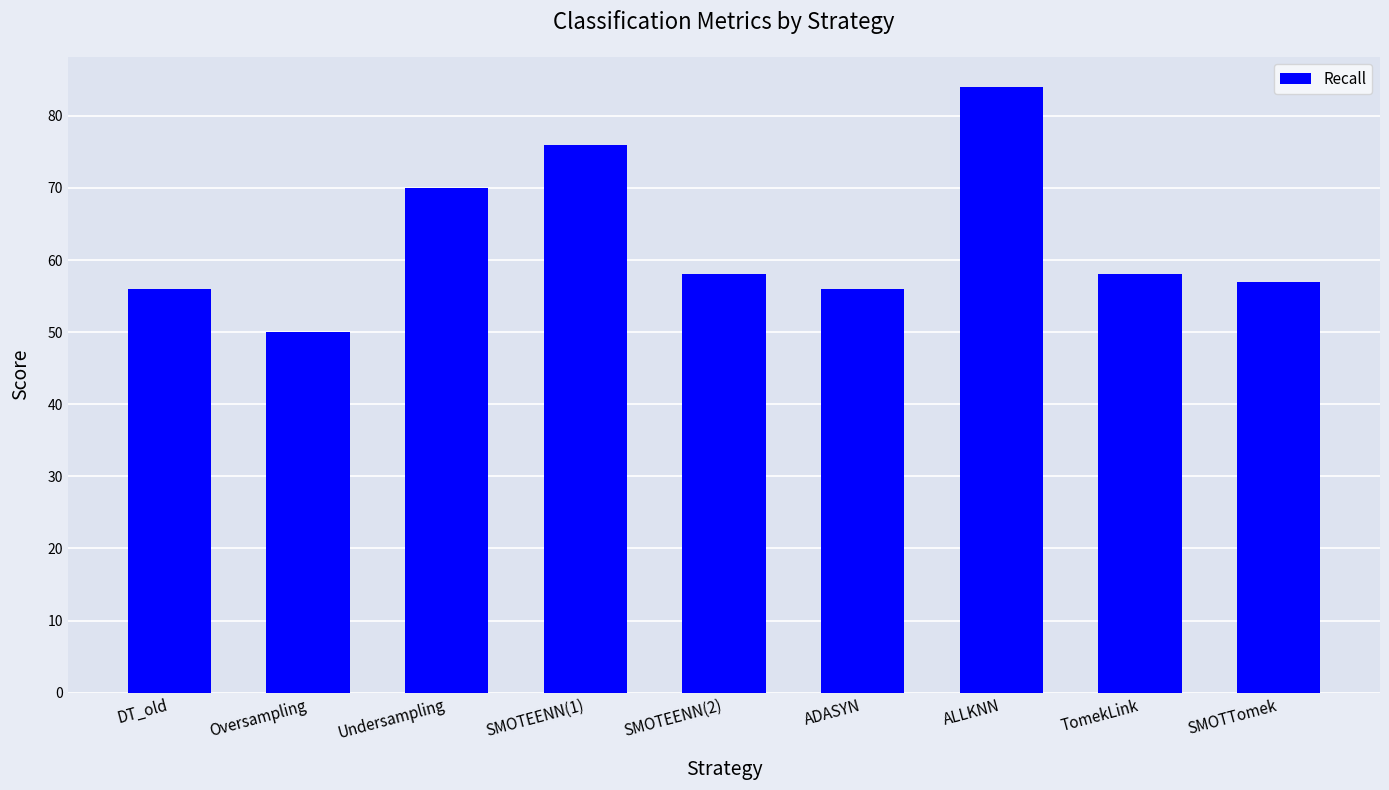

Which has a higher value, Undersampling or DT_old?

Undersampling